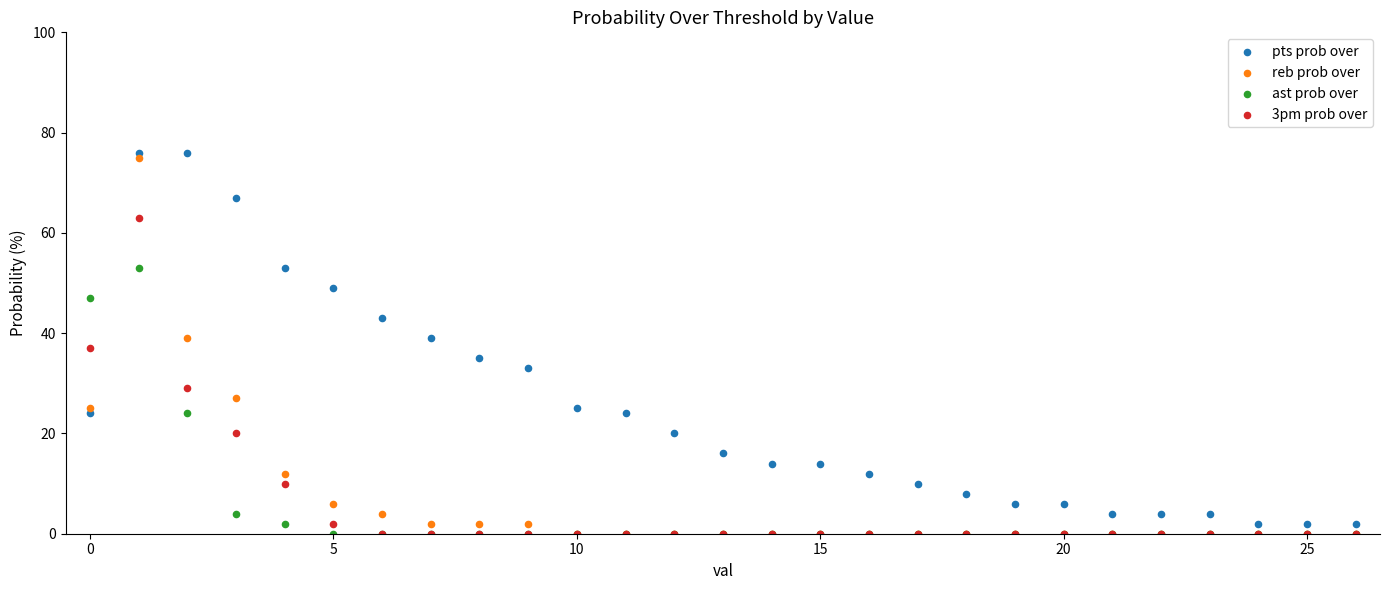

What are all the series names shown in the legend?

pts prob over, reb prob over, ast prob over, 3pm prob over